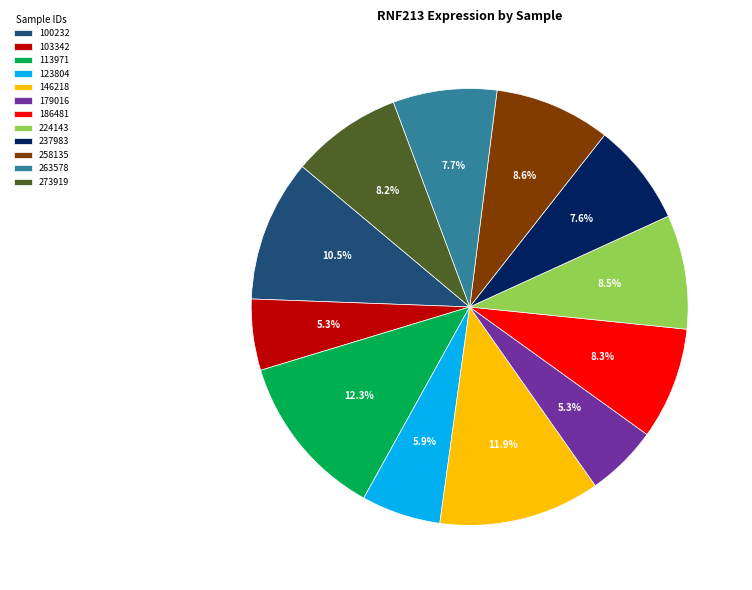

Does any single category account for the majority?

No